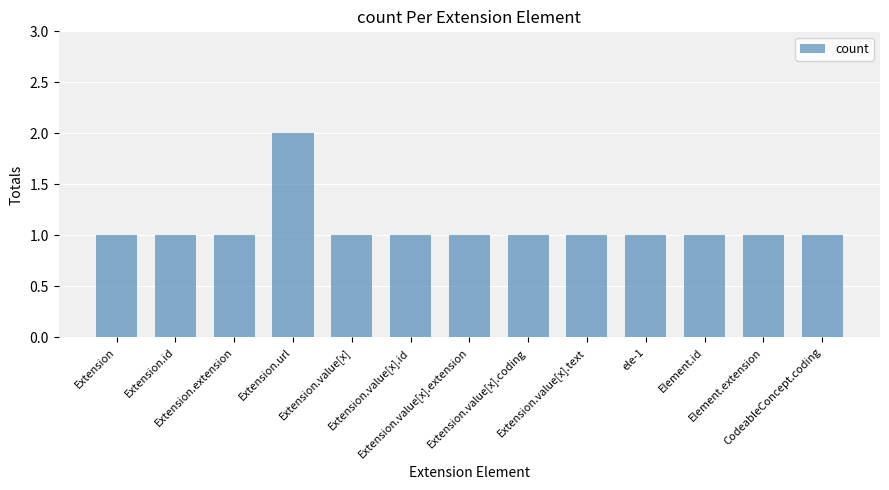

The chart shows a value of 1 at Extension. True or false?

True